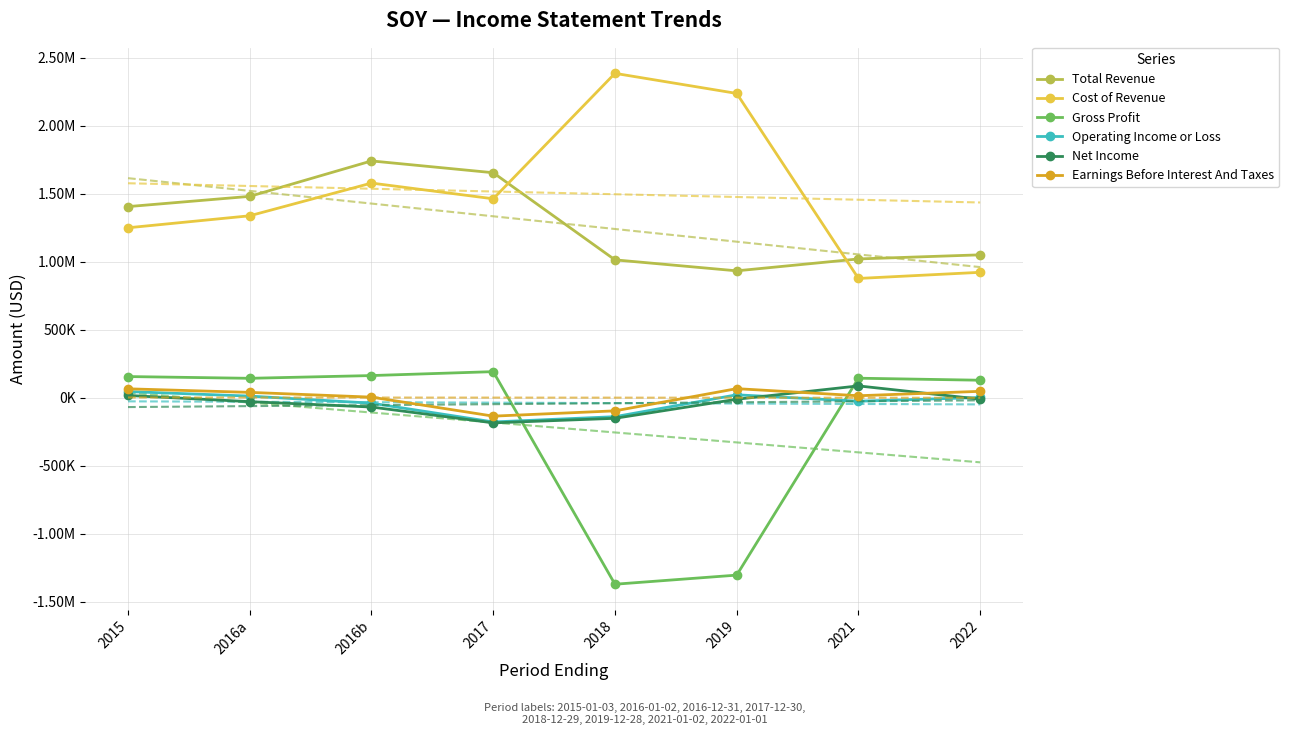

How many interior local valleys does the Operating Income or Loss series have?

2